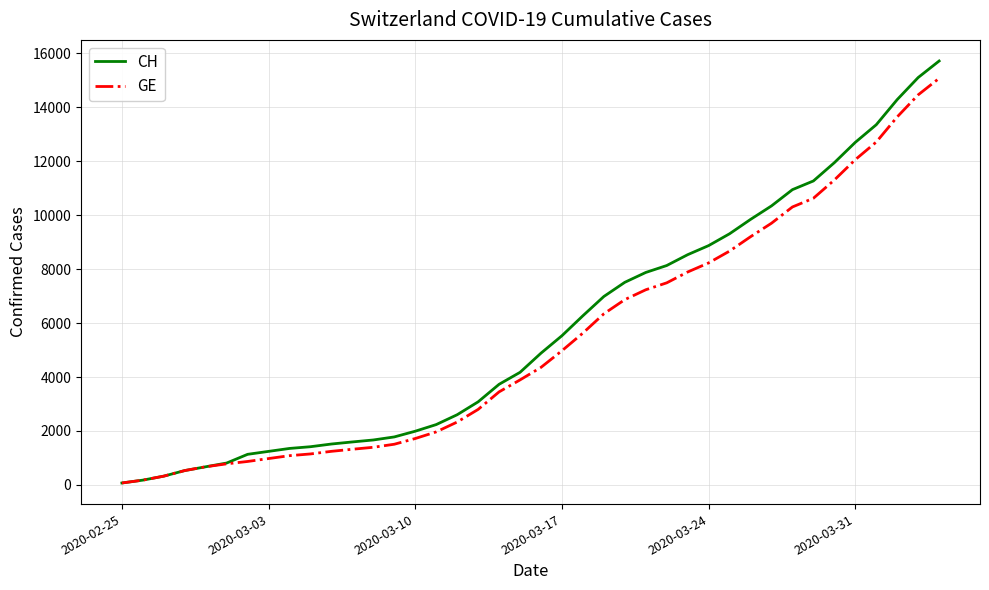

What is the maximum value shown in the chart?

15719